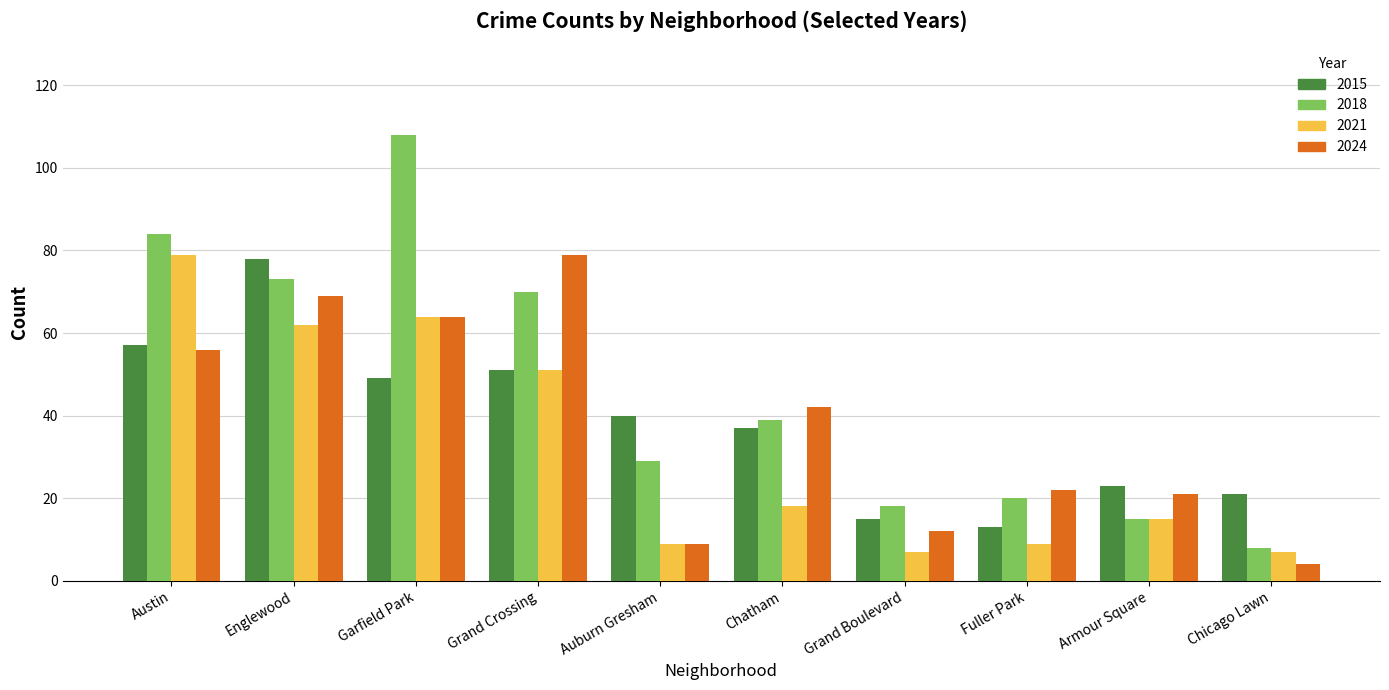

What is the total value across all series at Grand Crossing?

251